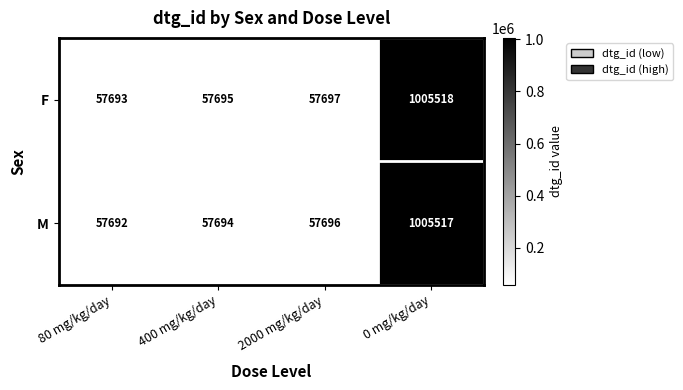

What is the average value of the M series?

294650